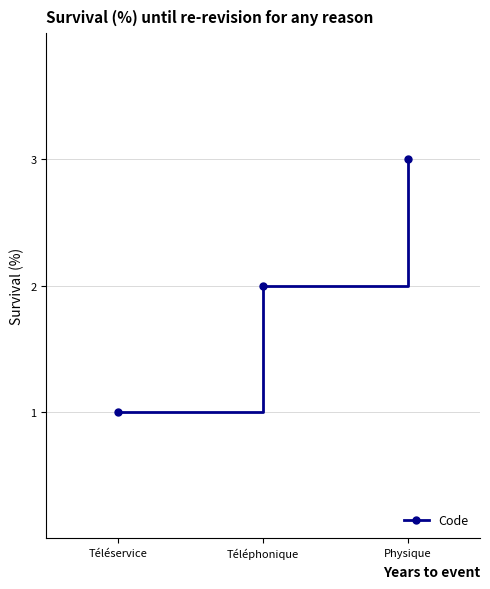

Rank the categories by value from highest to lowest.

Physique, Téléphonique, Téléservice